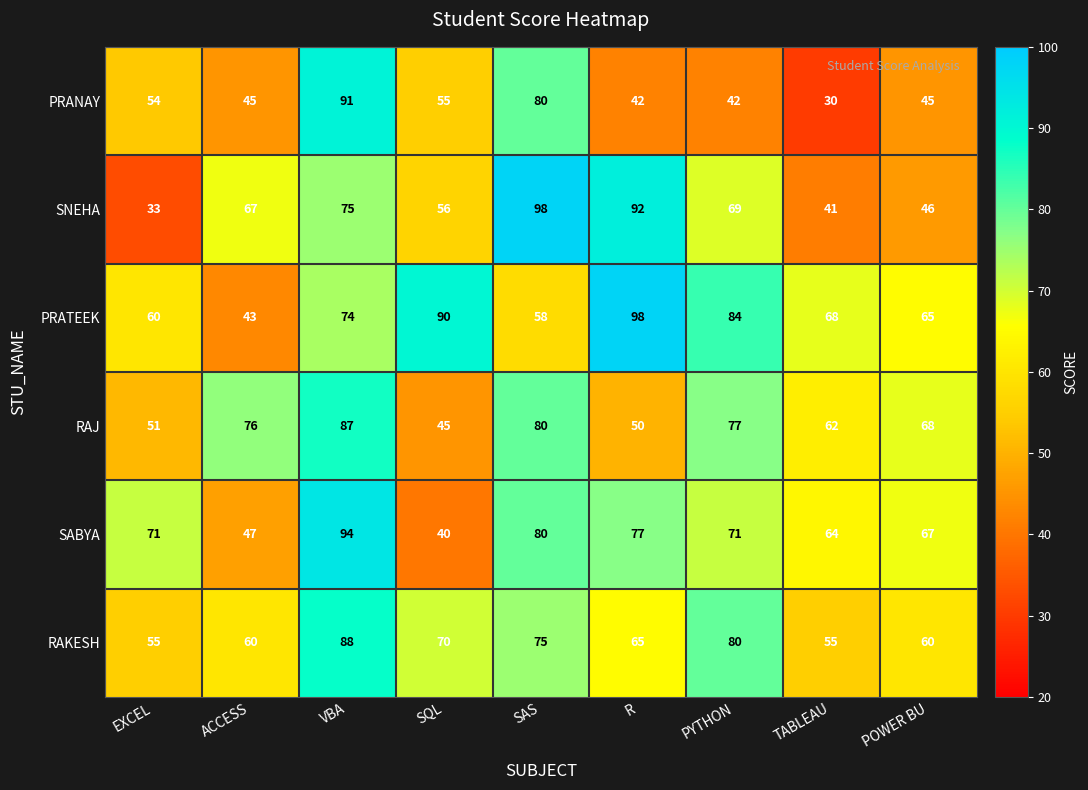

Count the number of categories in the chart.

9